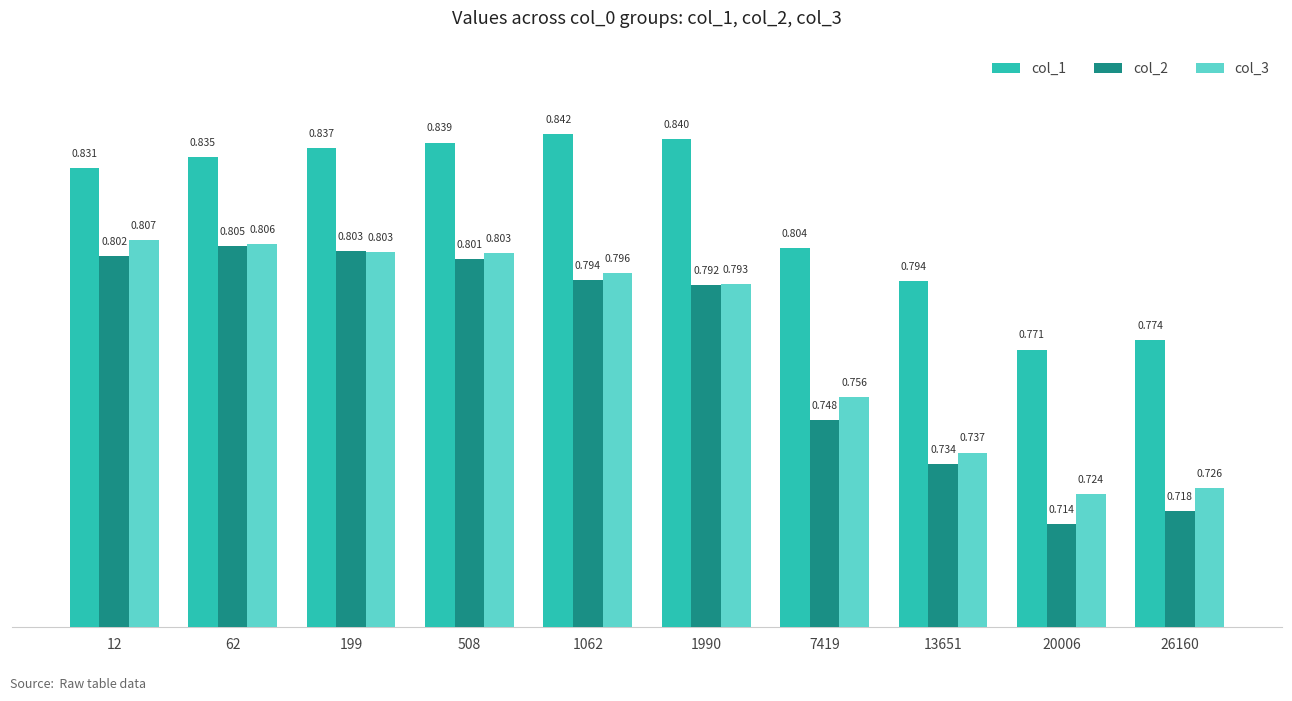

Is the value of col_1 at 1990 greater than the value of col_3 at 1062?

Yes